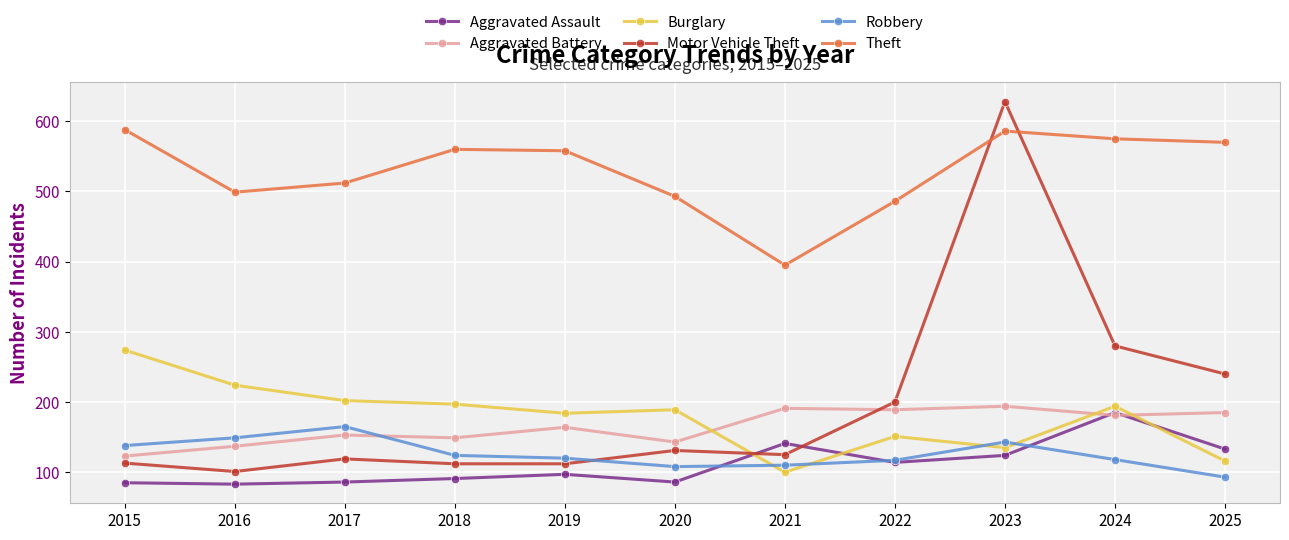

Between 2021 and 2025, which series saw the biggest shift?

Theft